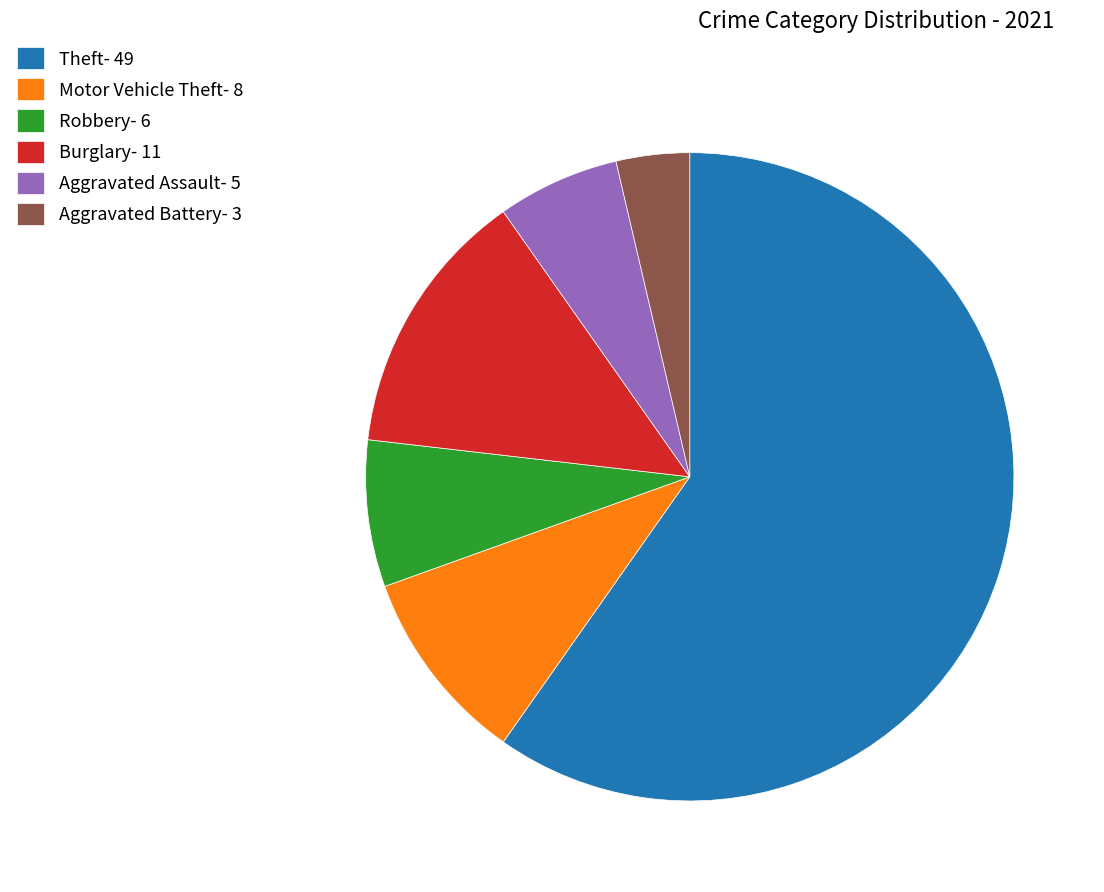

Is there any slice that represents more than half of the pie?

Yes